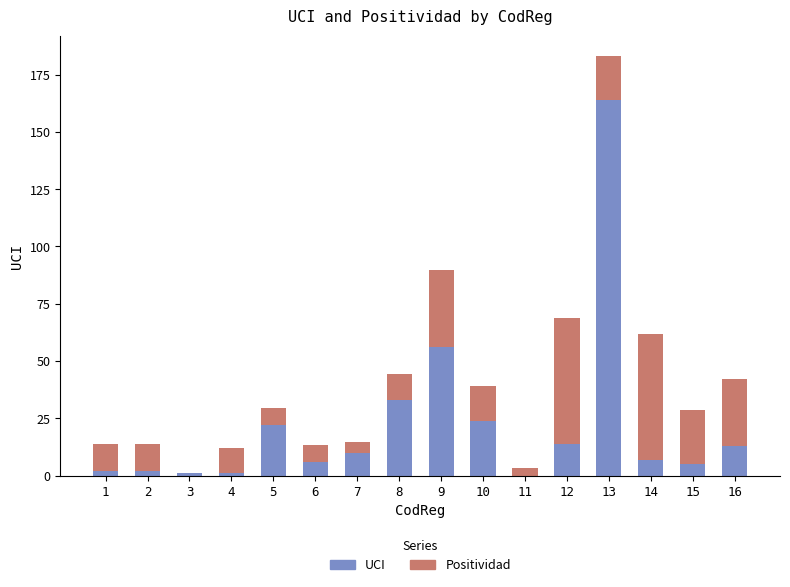

At which category is the sum across all series the highest?

13